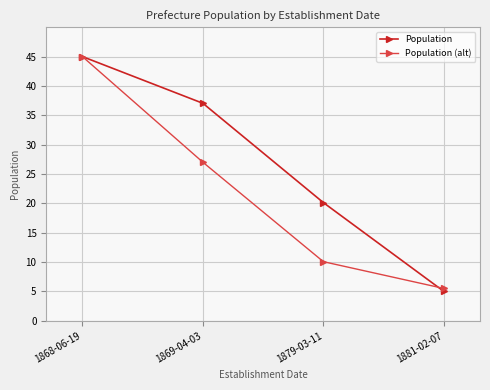

What is the value of the Population (alt) point at the 1st from the left?

45.0